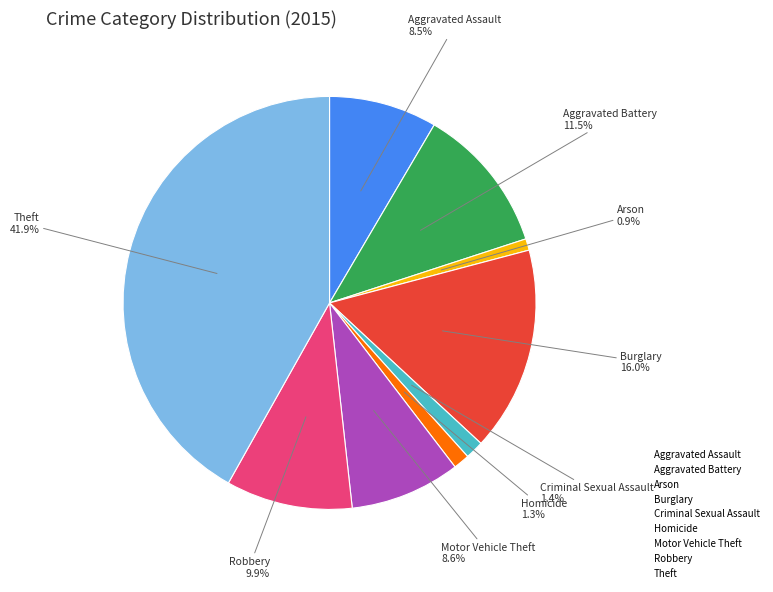

The Criminal Sexual Assault slice represents 1% of the pie. True or false?

True